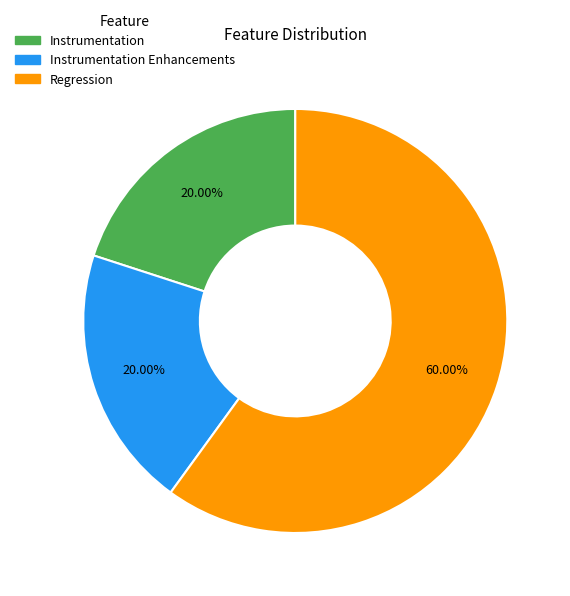

How many slices are in this pie chart?

3